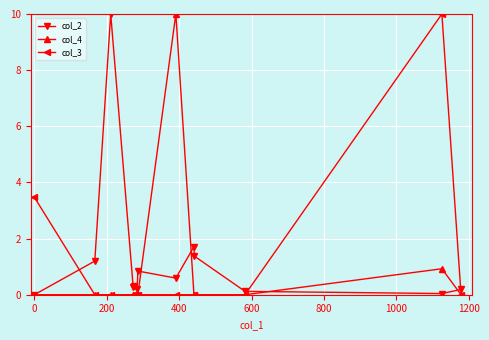

Is this an area chart (filled region under the line)?

No